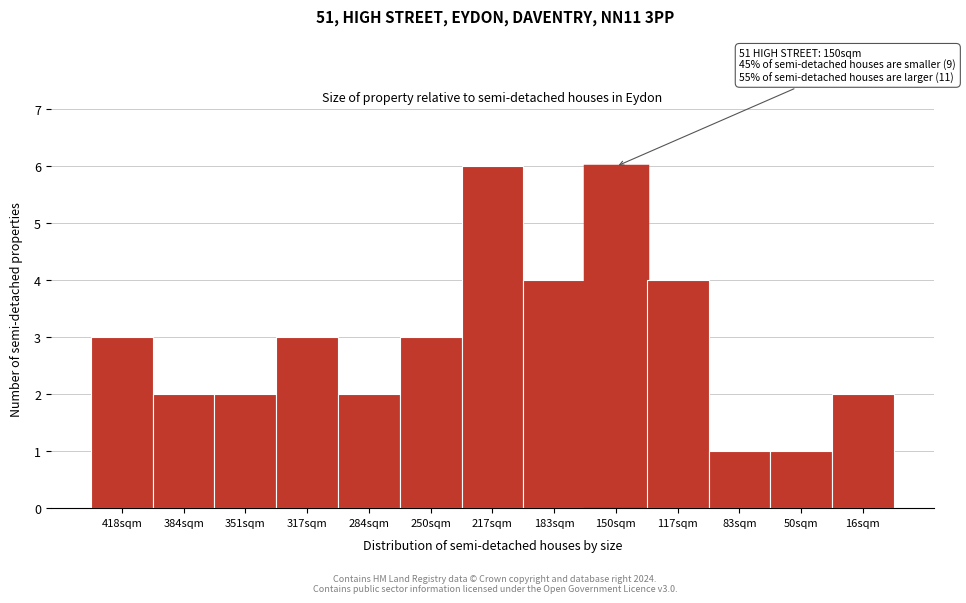

Reading left to right, list all the values displayed in this chart.

3	2	2	3	2	3	6	4	6	4	1	1	2